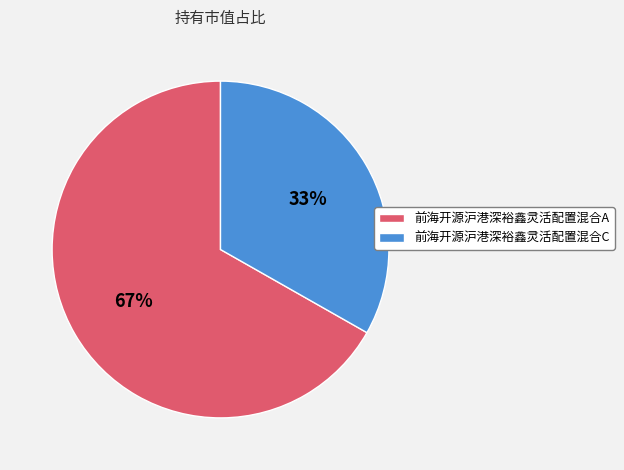

Which category accounts for the majority?

前海开源沪港深裕鑫灵活配置混合A